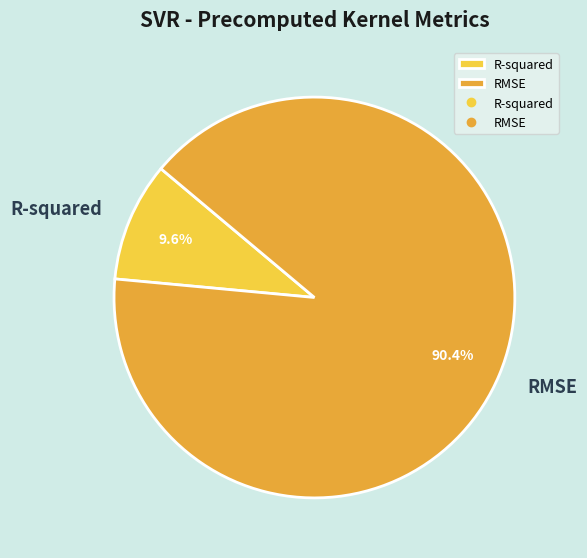

Is there a majority slice in this chart?

Yes